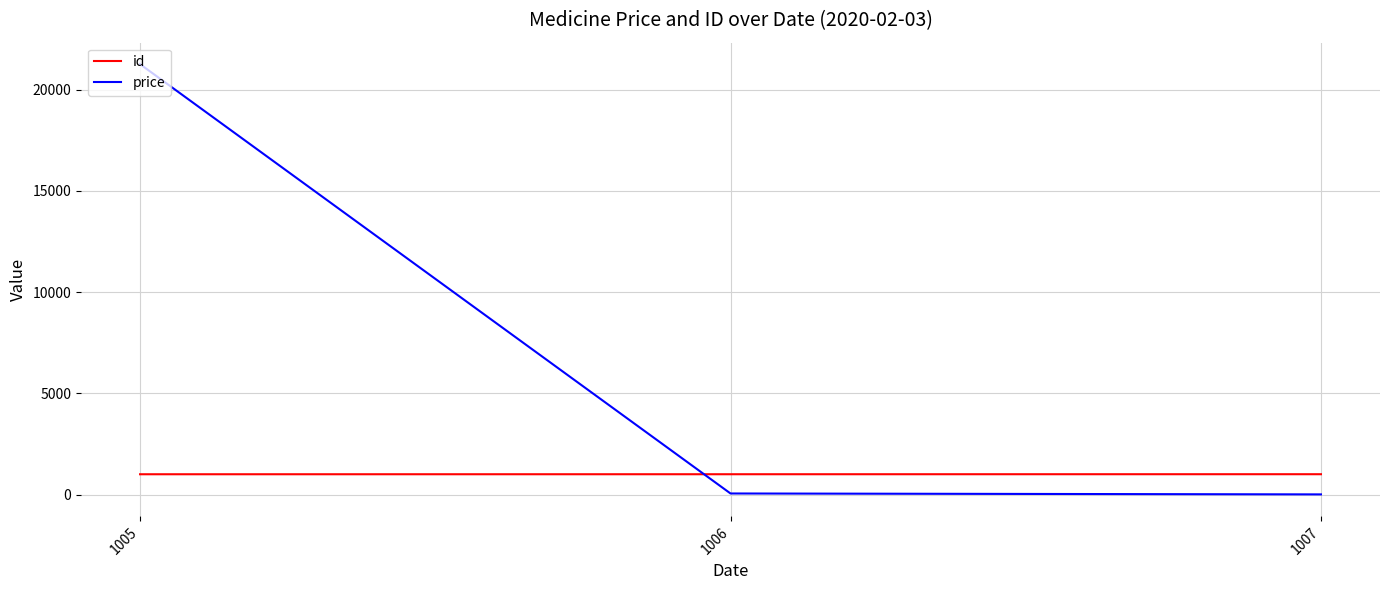

What is the average value of the price series?

7106